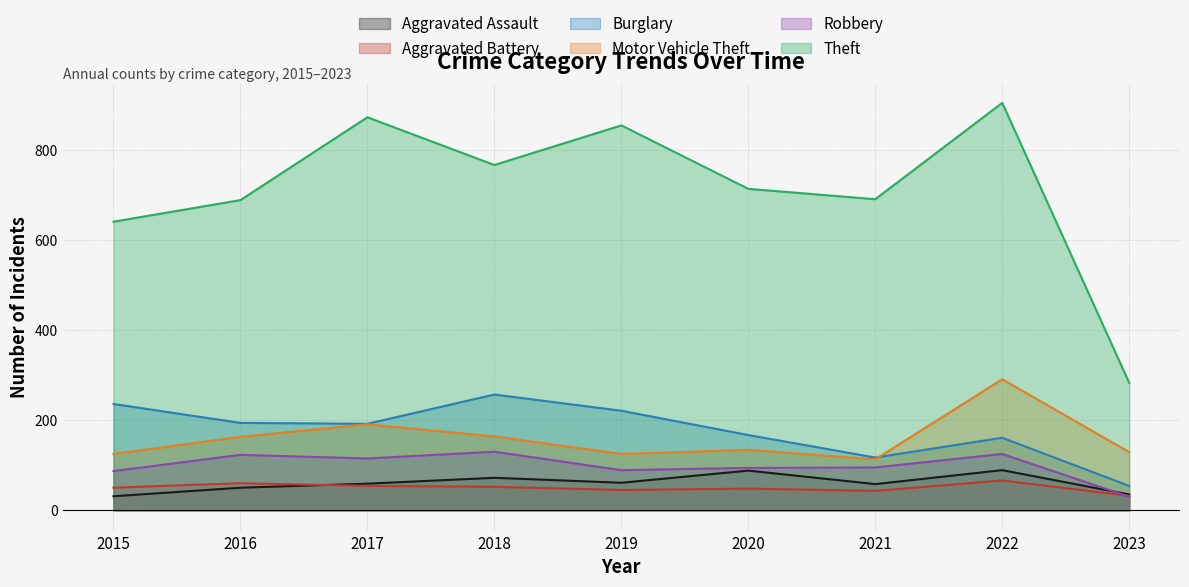

Rank the series by their maximum value, from lowest to highest.

Aggravated Battery, Aggravated Assault, Robbery, Burglary, Motor Vehicle Theft, Theft